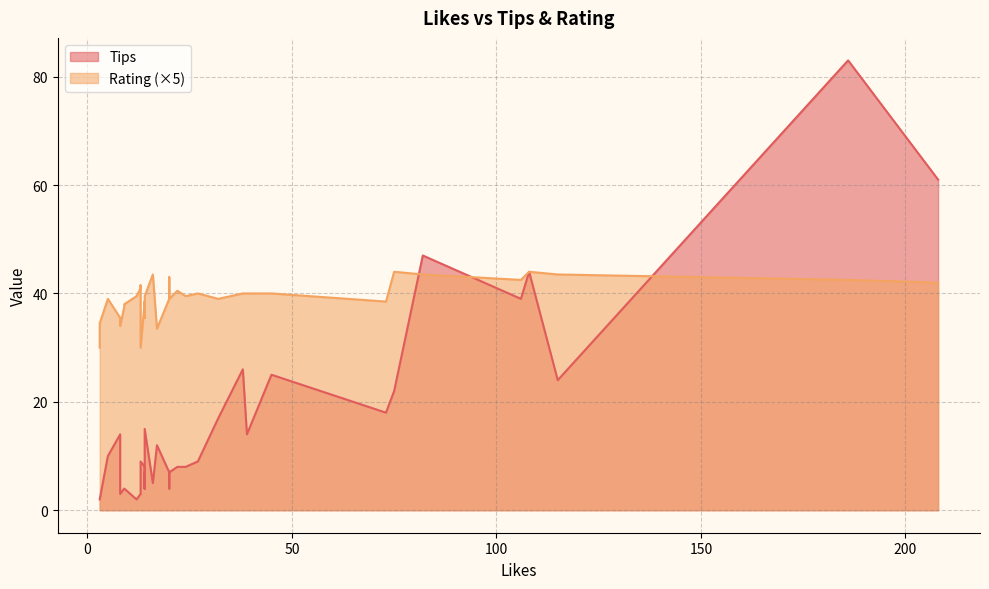

At which category is the sum across all series the highest?

186